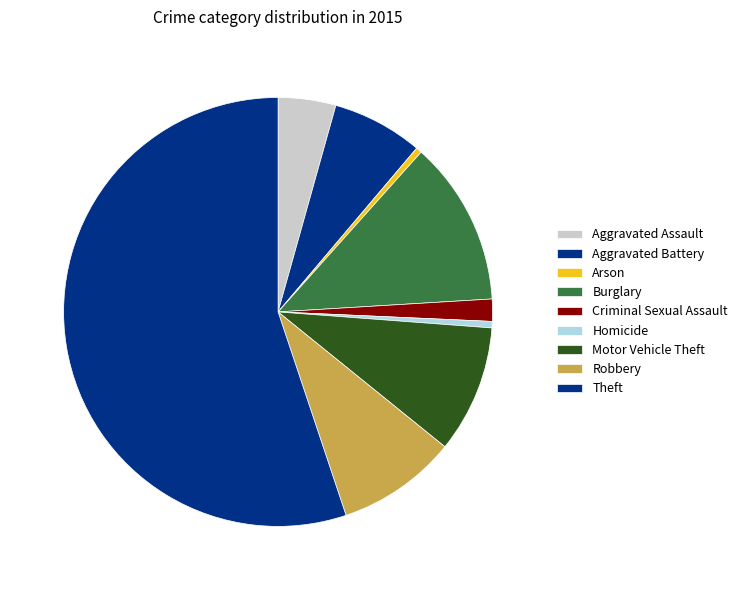

How many slices are in this pie chart?

9